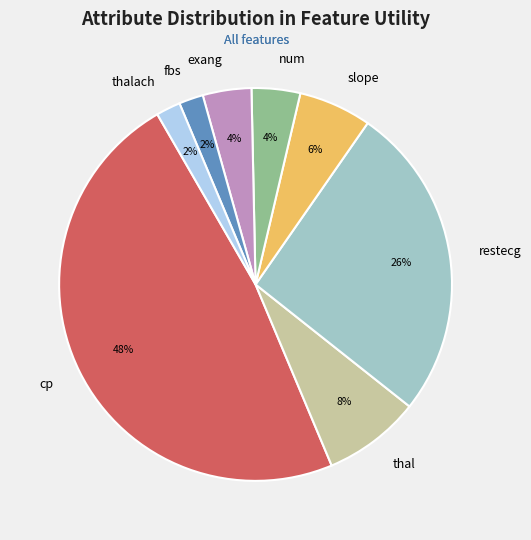

Is there any slice that represents more than half of the pie?

No